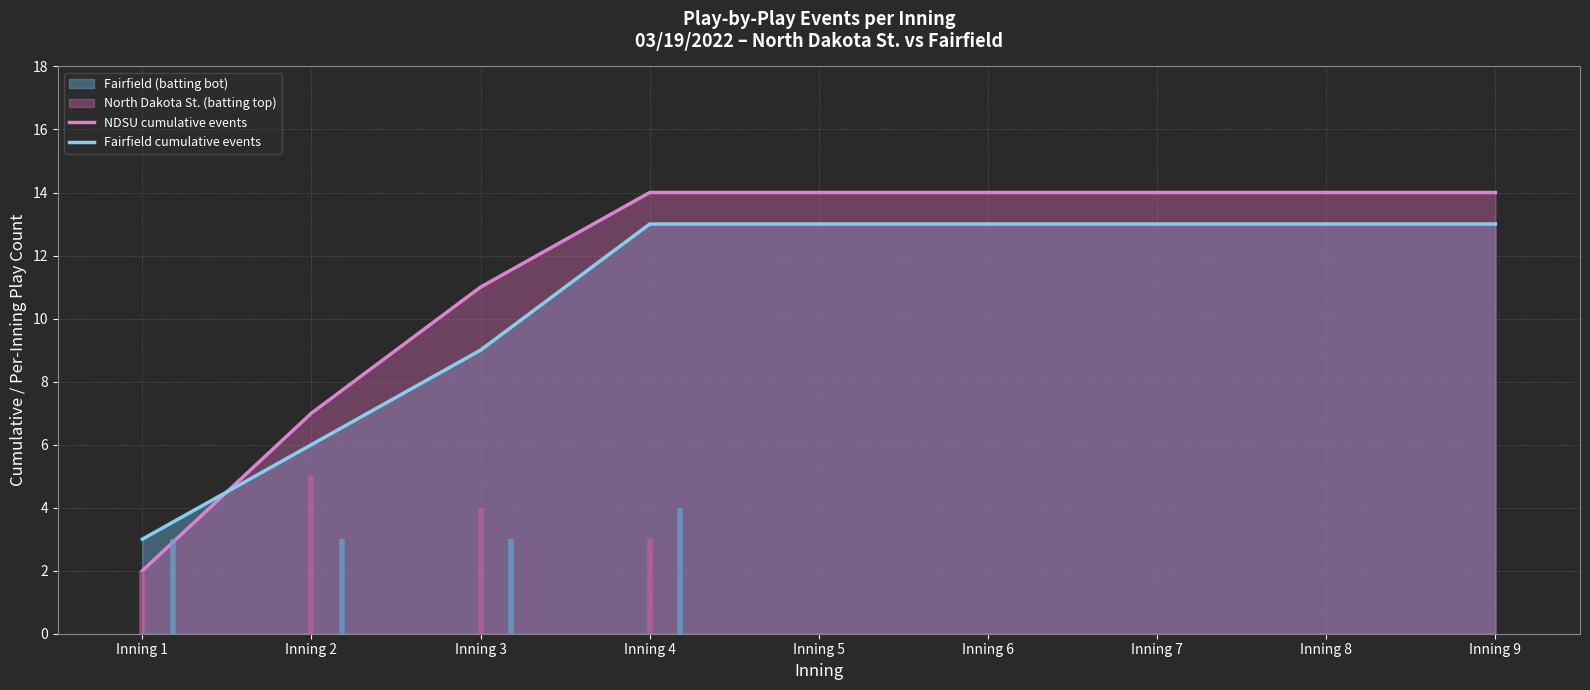

At how many categories does at least one series exceed 13?

6